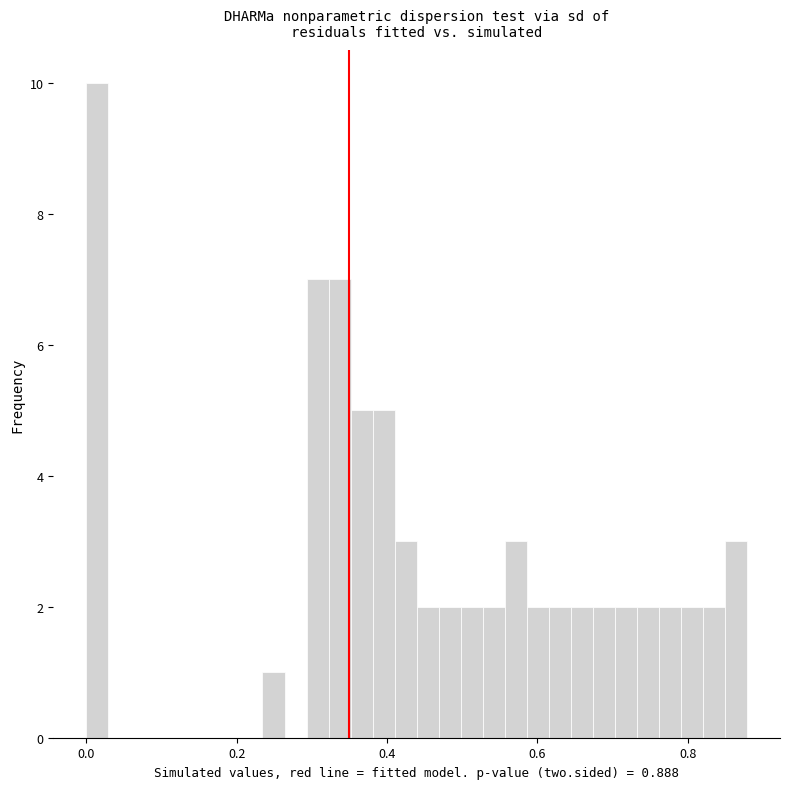

Read against the x-axis, roughly where is the centre of the tallest bar?

0.02